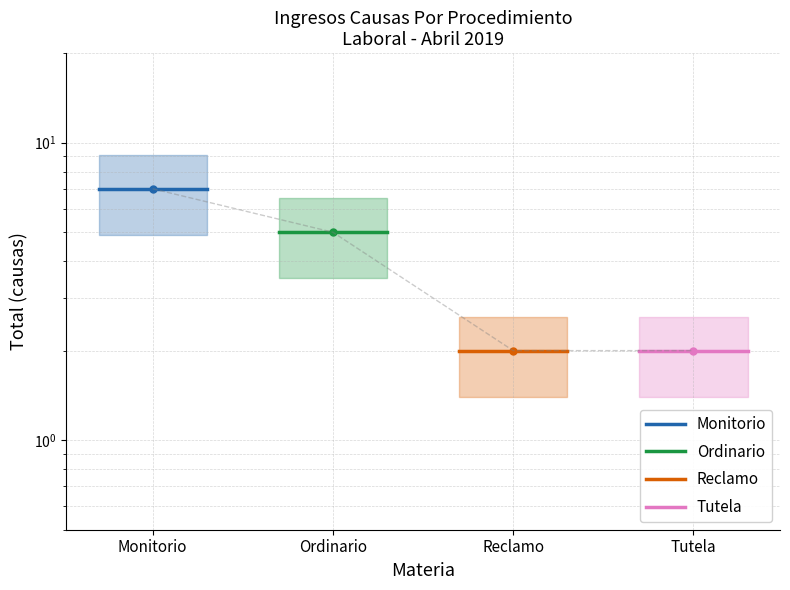

At which category does the chart reach its peak across all series?

Monitorio